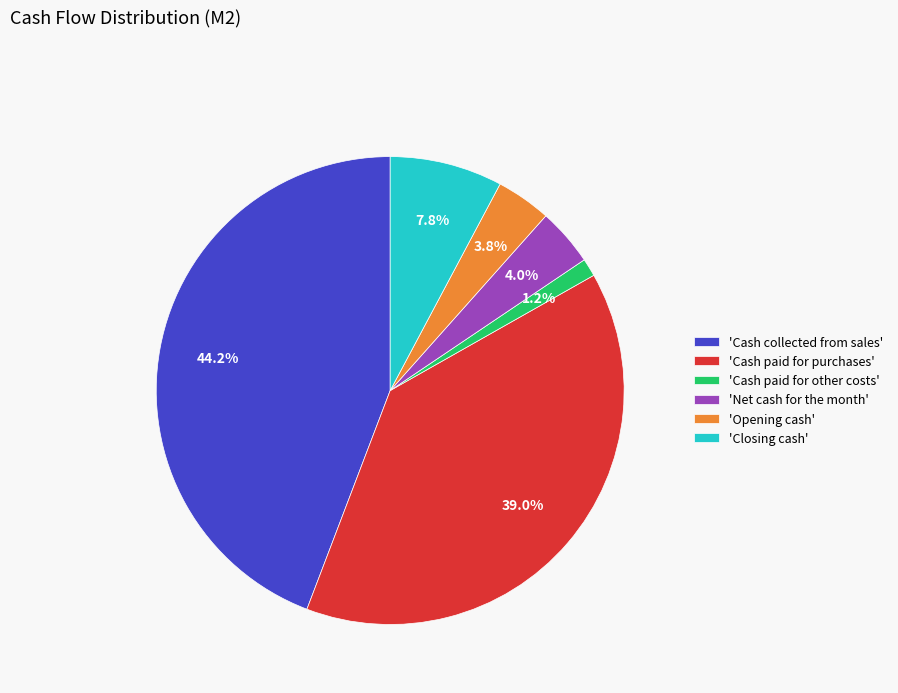

Do 'Closing cash' and 'Net cash for the month' together represent more than half of the pie?

No